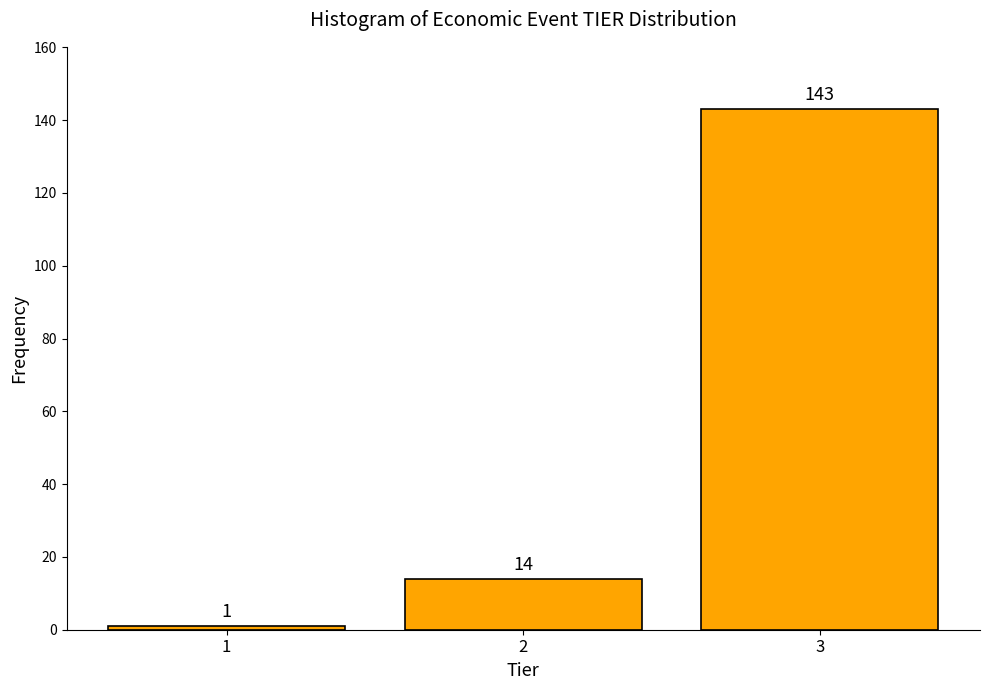

Reading left to right, extract all data points from this chart.

1	14	143